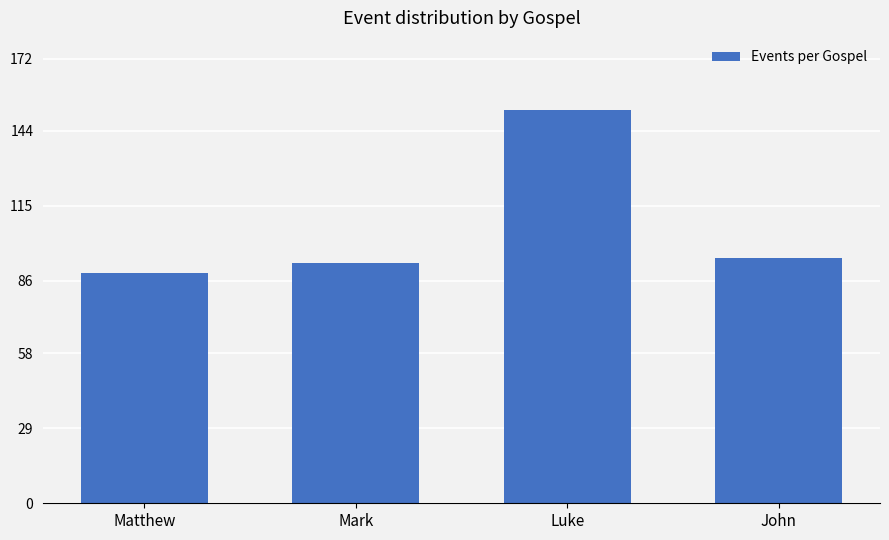

What is the maximum value shown in the chart?

152